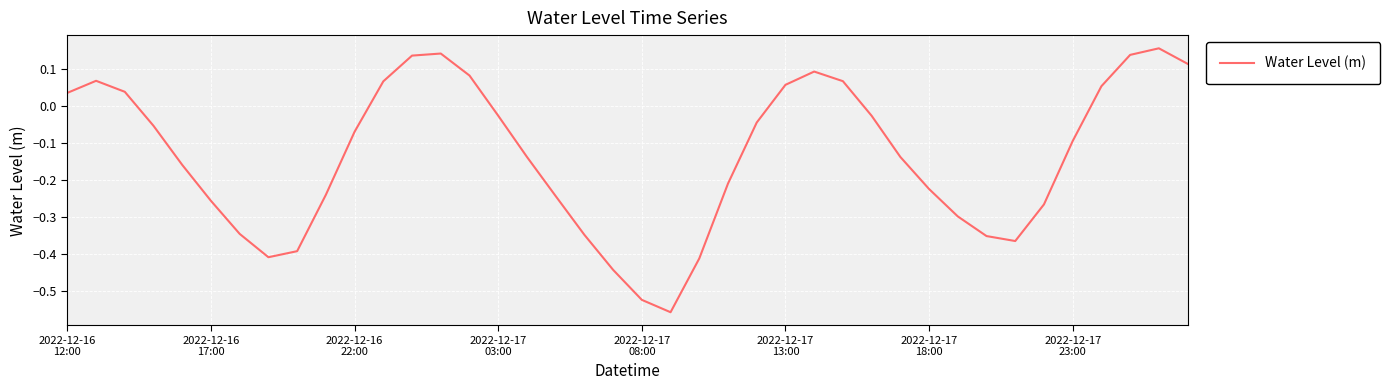

How many lines are shown in the chart?

1